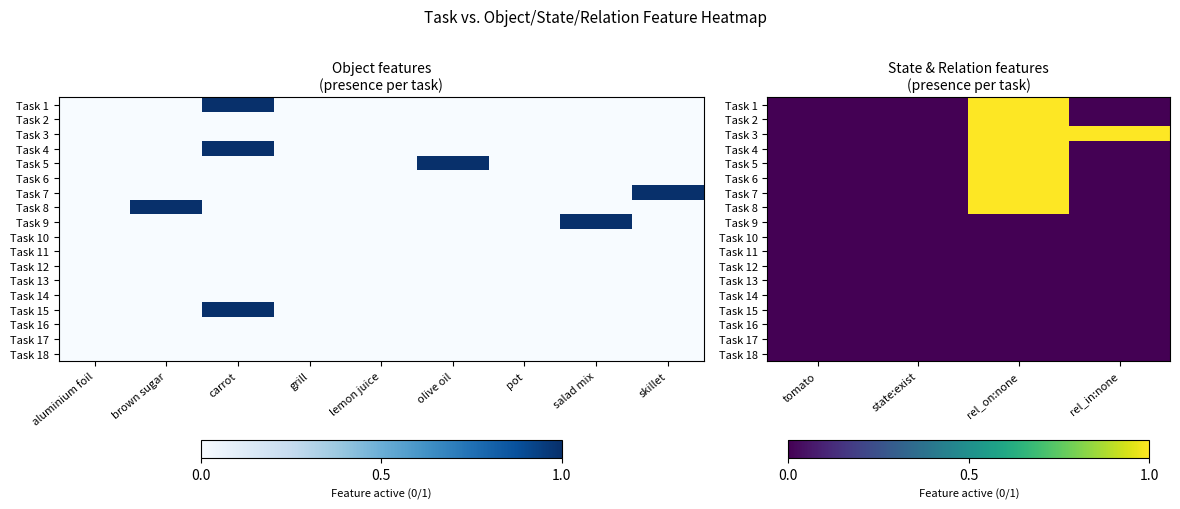

Is it true that Task 3 equals 2 at rel_on:none?

False